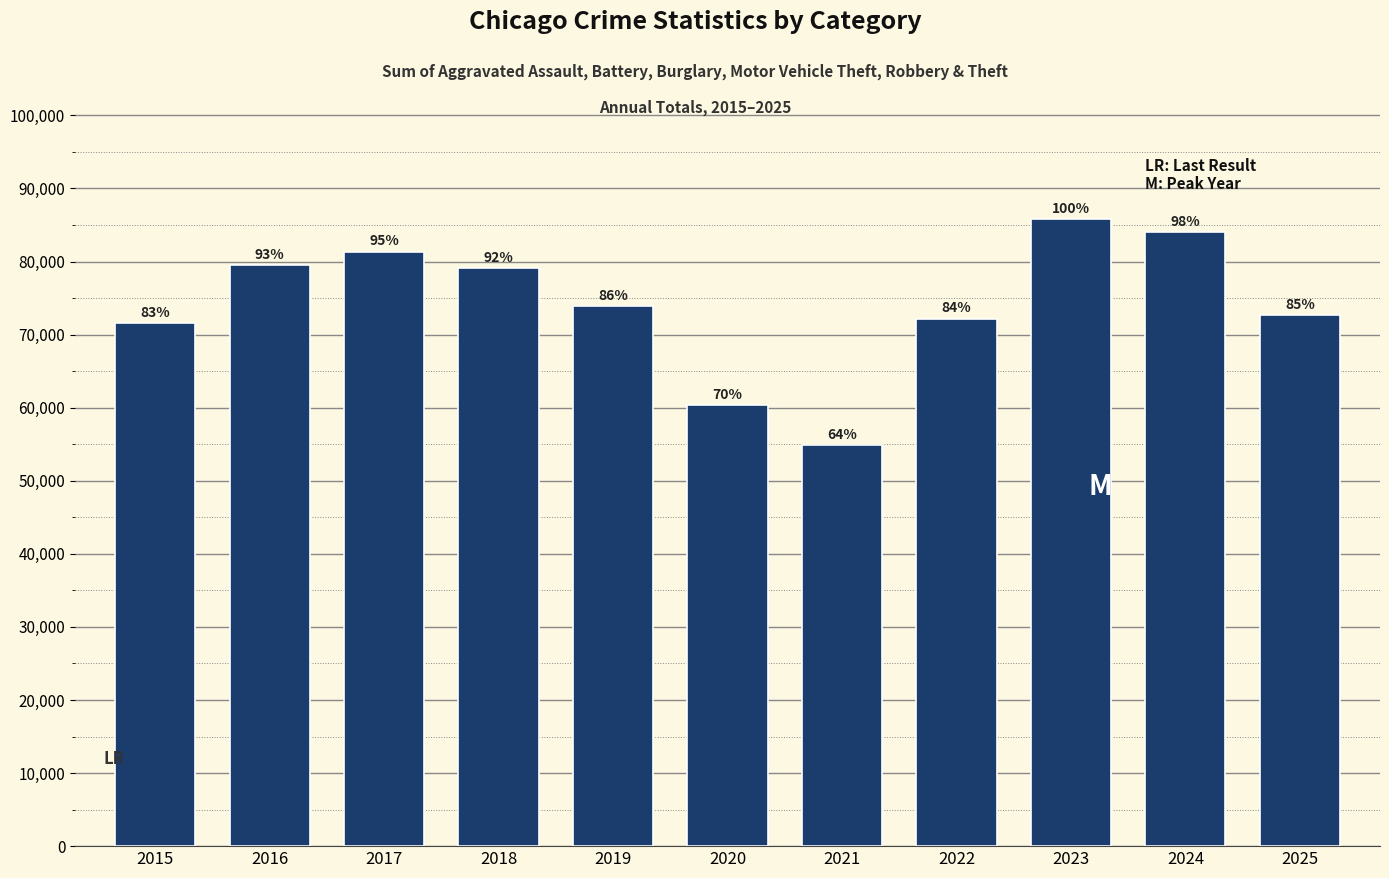

What is the value of the 8th bar from the left?

72204